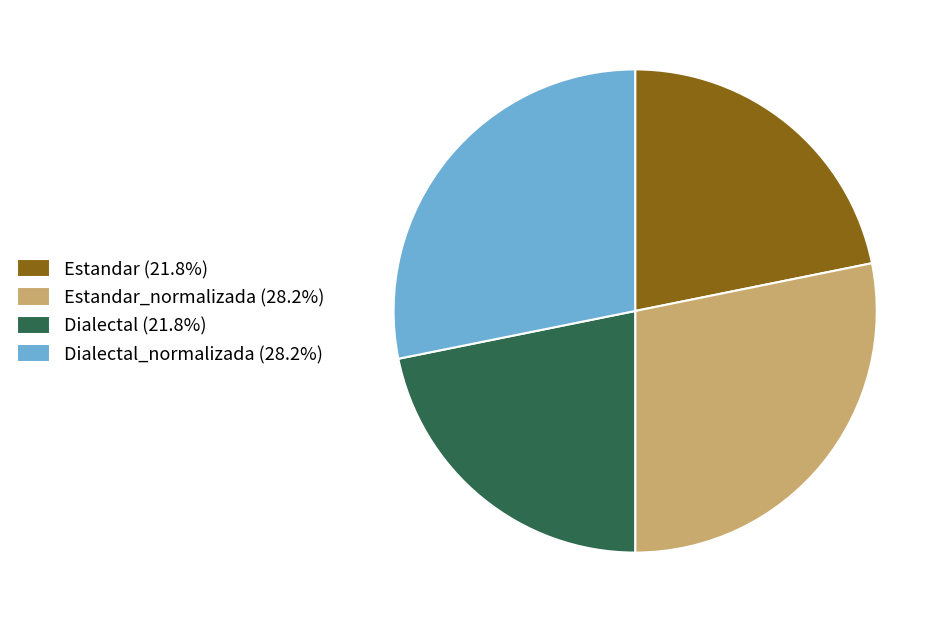

Is Dialectal_normalizada (28.2%) the majority of the pie?

No